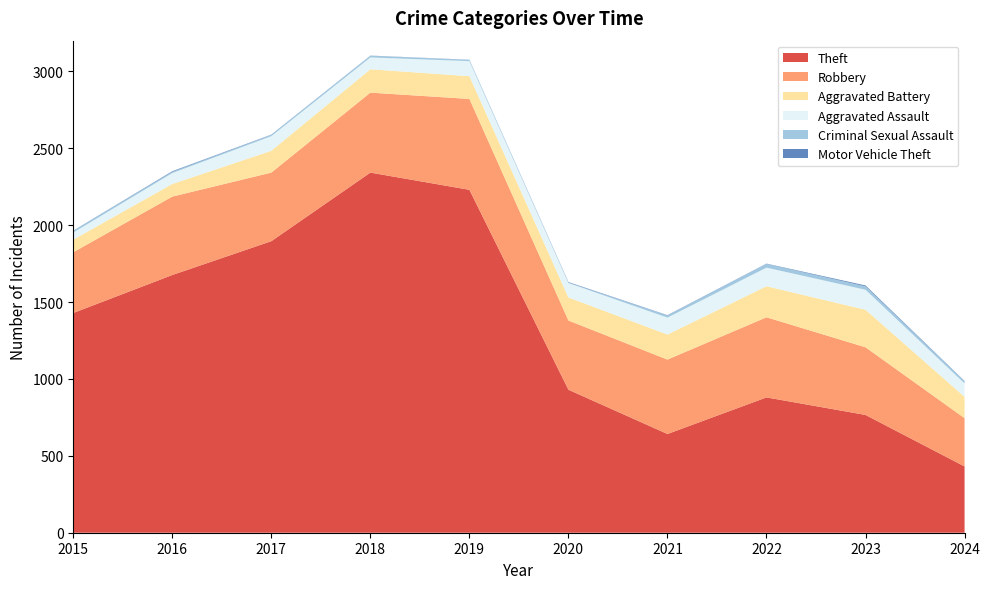

Reading left to right, what are all the values shown in this chart?

Theft: 1429	1676	1896	2342	2230	930	642	880	766	431
Robbery: 395	510	446	520	591	450	484	521	440	314
Aggravated Battery: 82	82	142	152	148	150	163	202	244	139
Aggravated Assault: 46	71	95	77	98	94	110	121	130	87
Criminal Sexual Assault: 12	8	8	11	8	3	14	24	22	14
Motor Vehicle Theft: 1	4	2	1	1	3	2	2	6	2